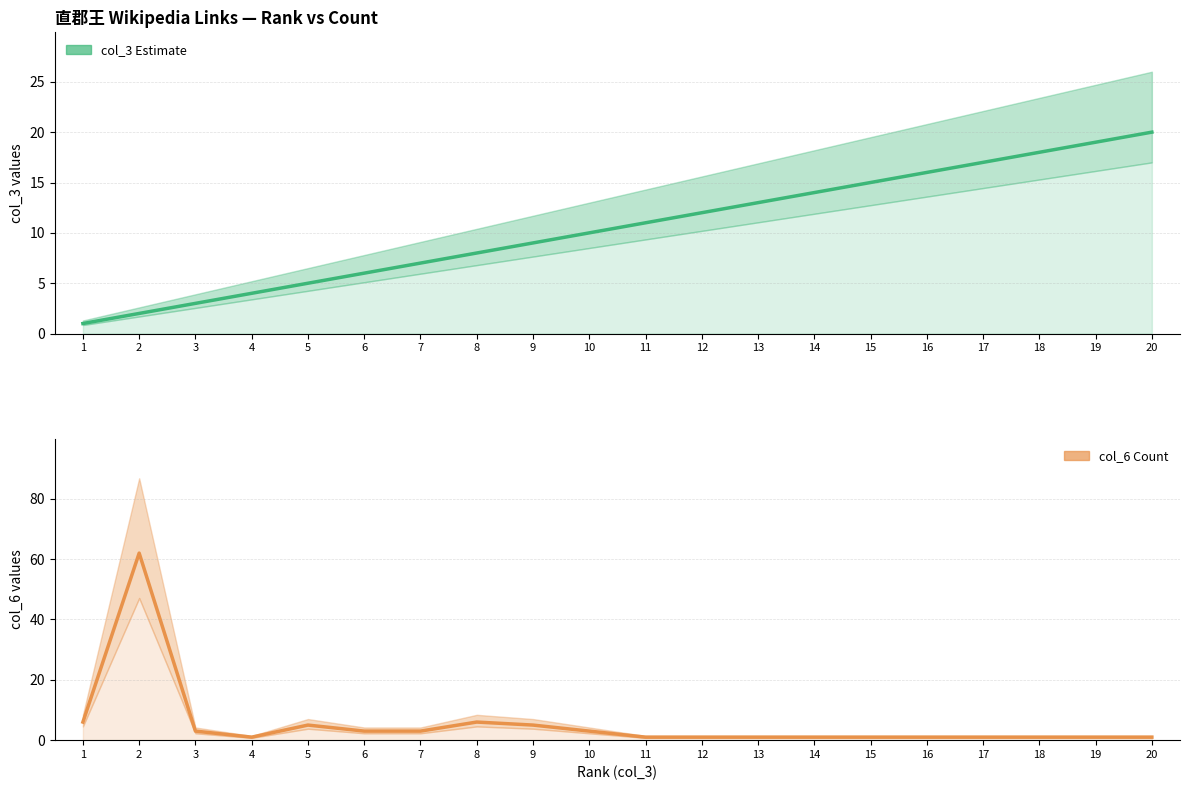

True or false: col_6 (Count) has more than 1 interior local peaks.

True